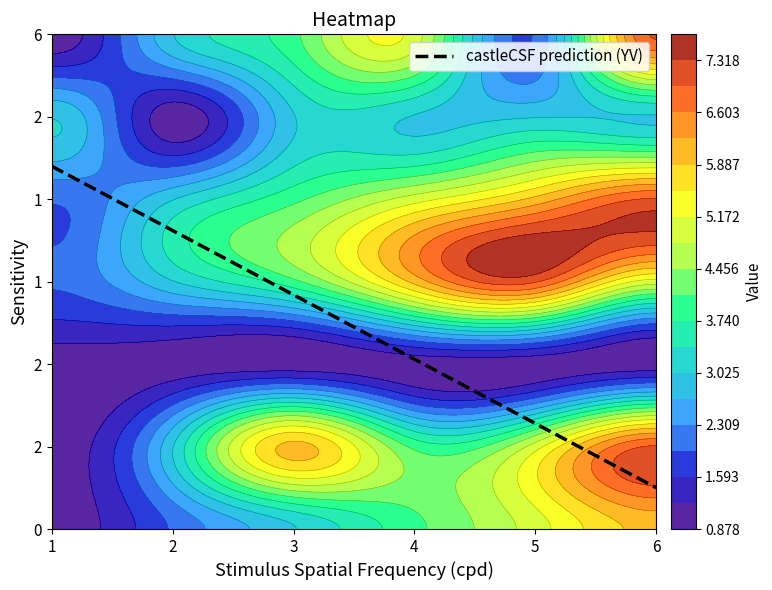

At which label is 1 closest to 4?

2